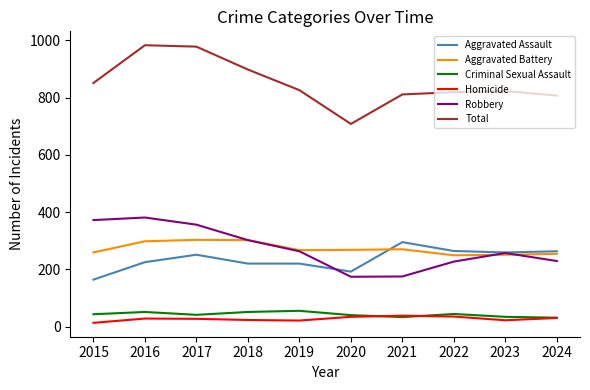

What is the maximum value for Robbery?

381